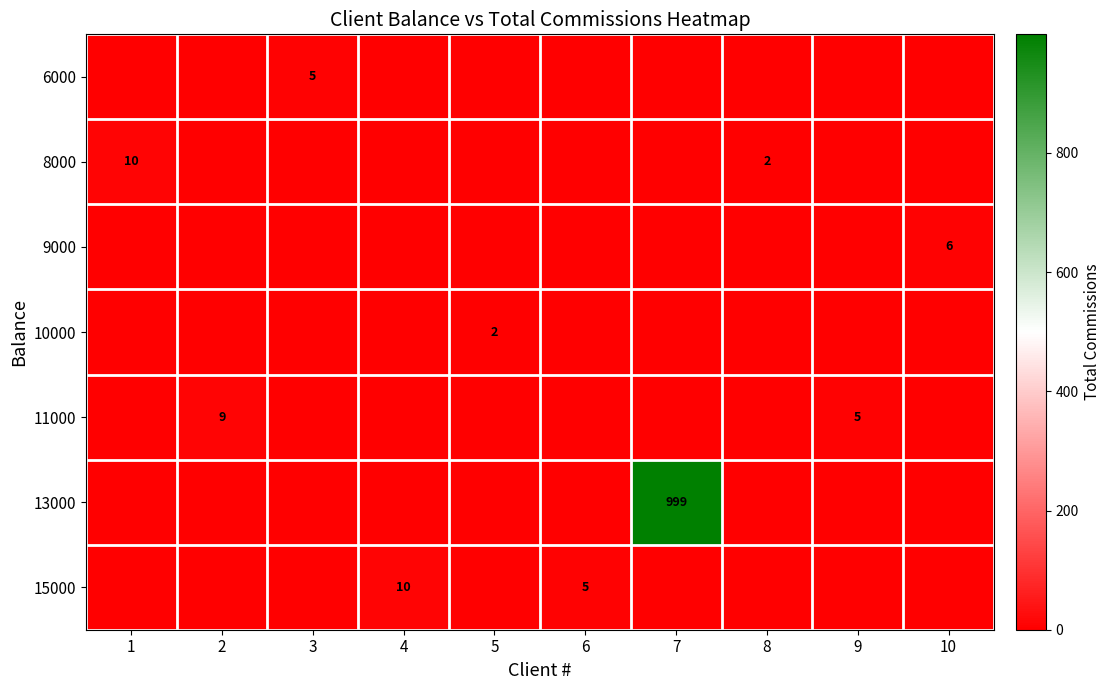

Between 1 and 5, which is larger?

1